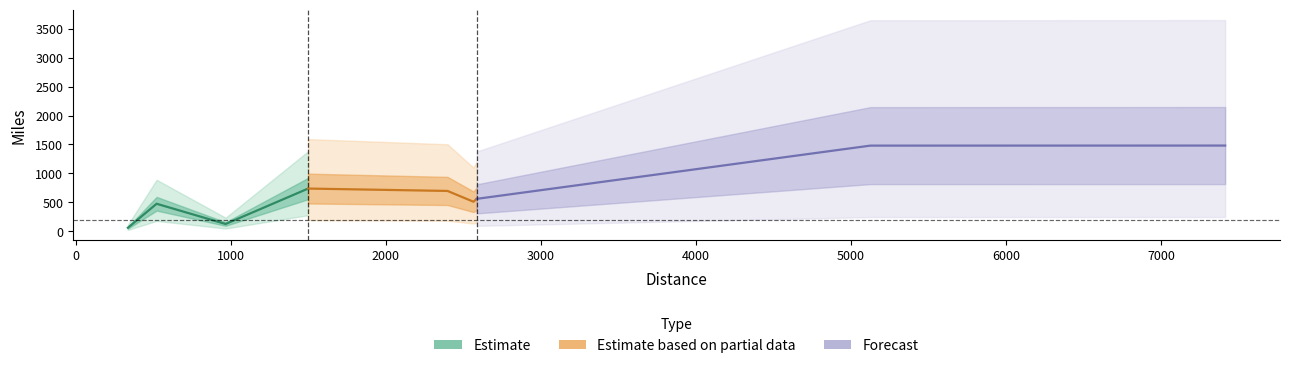

Reading left to right, what are all the values shown in this chart?

337=59.5	2565=509.5	967=124.5	5124=1480.4	2398=696.2	2586=559.5	7412=1481.5	522=474.5	1499=737.5